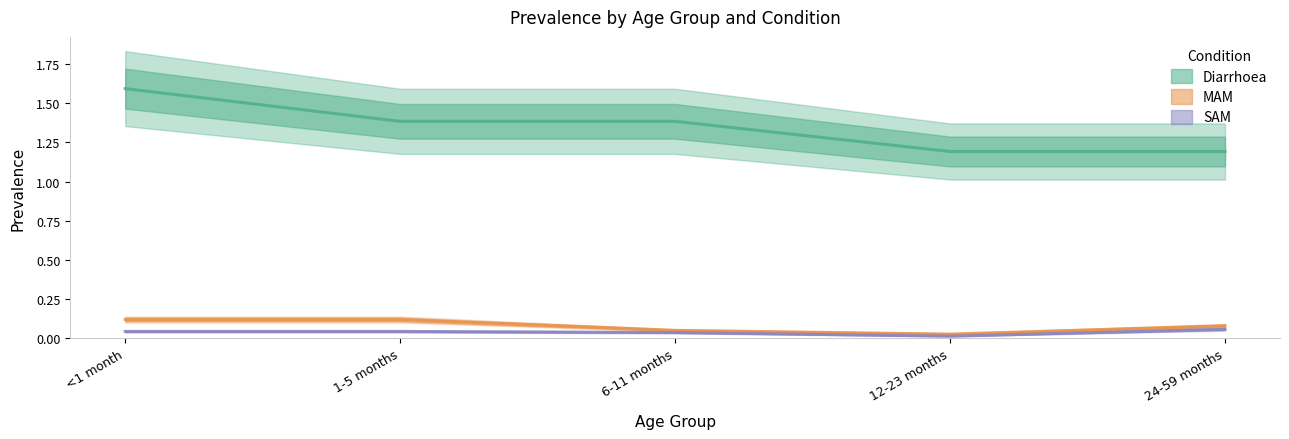

Is the value of MAM at <1 month greater than the value of SAM at 24-59 months?

Yes